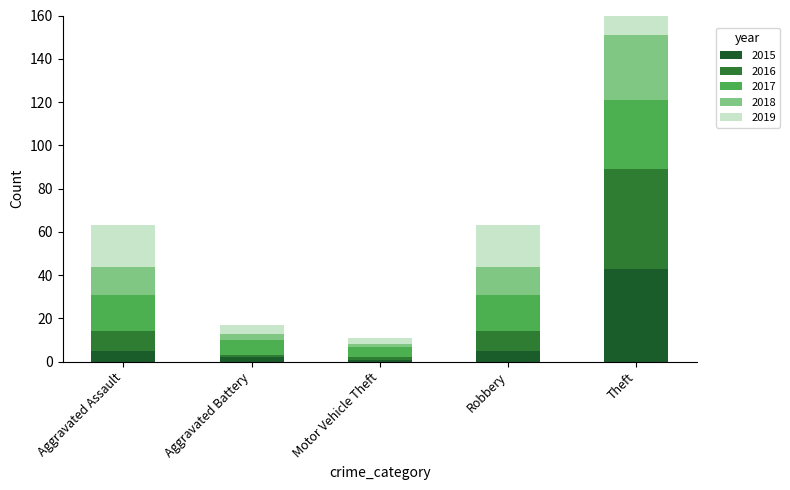

What is the value of the 2015 bar at the 4th from the left?

5